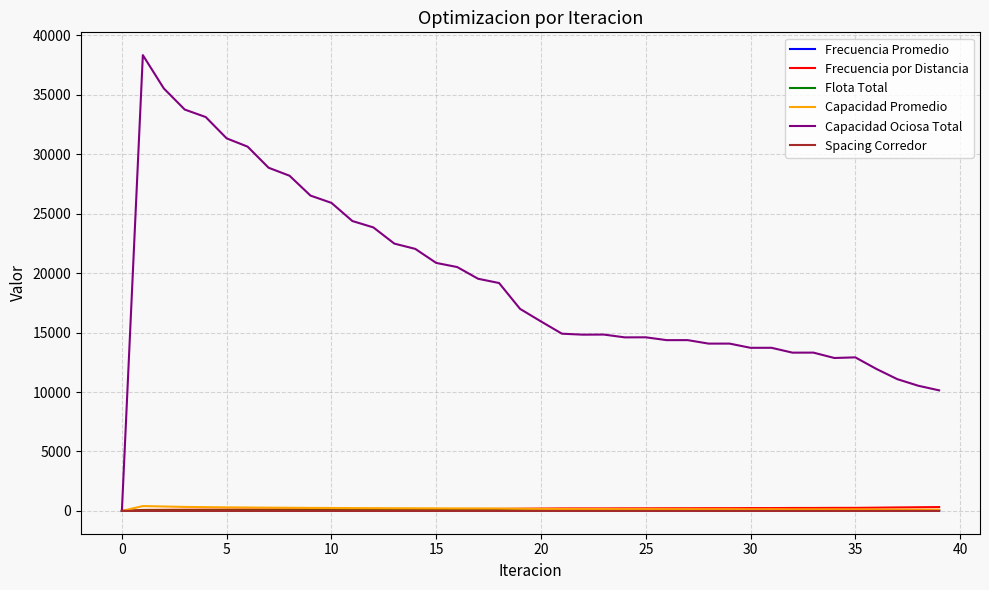

What is the greatest value displayed?

38342.5